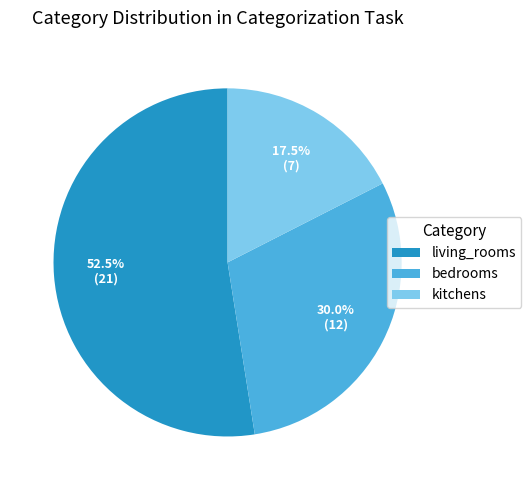

Is it true that living_rooms is 41% of the pie?

False